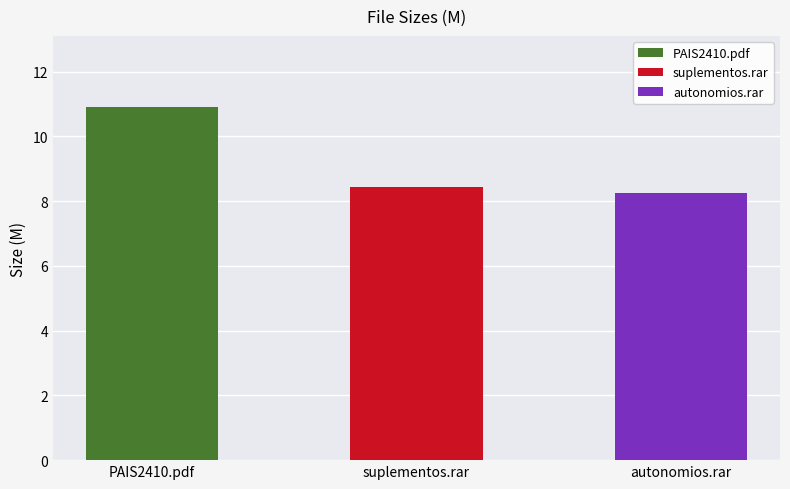

What is the ratio of the value at suplementos.rar to the value at PAIS2410.pdf?

0.8